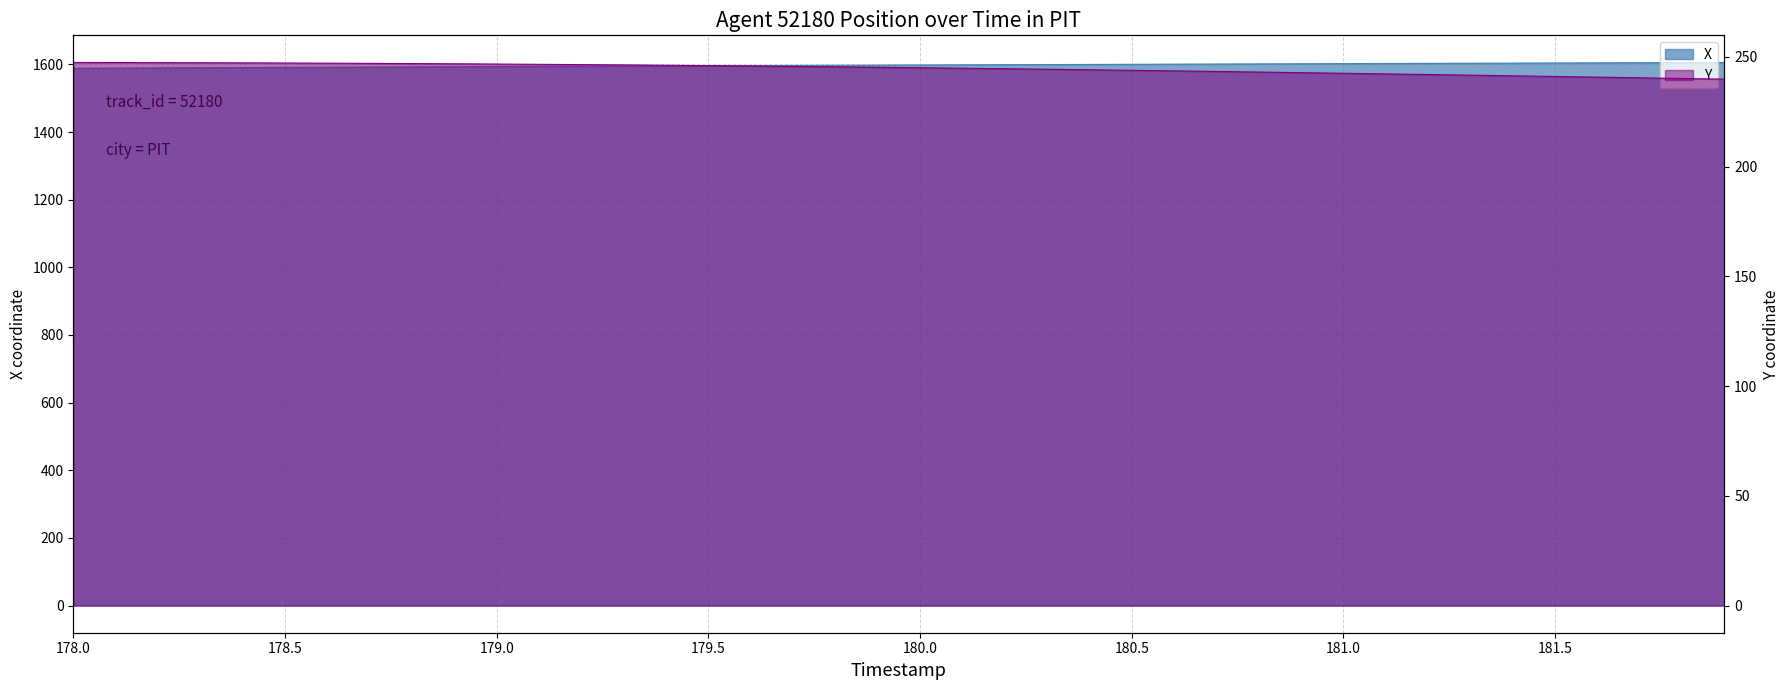

What are all the series names shown in the legend?

X, Y